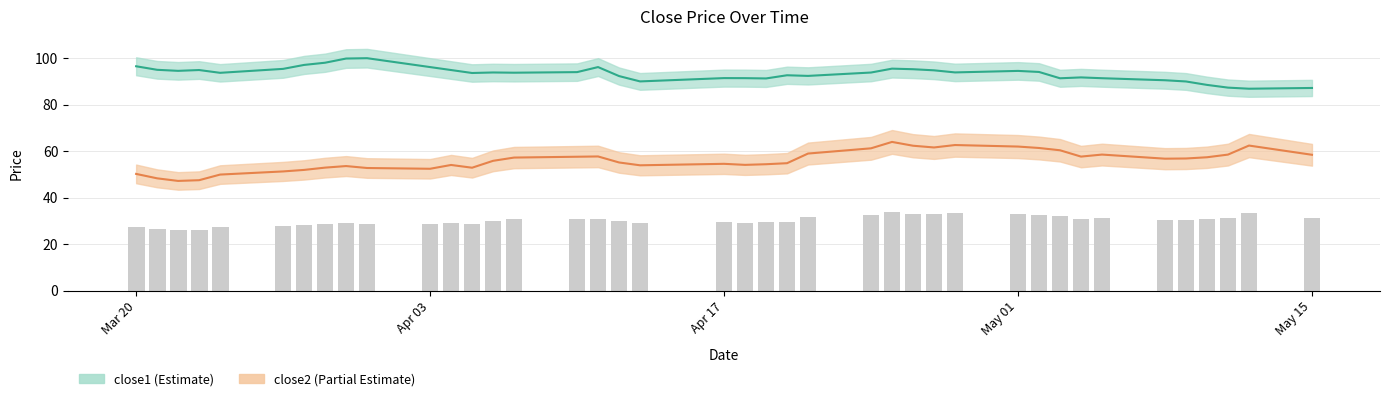

List the series in order of their overall mean, lowest first.

close2, close1